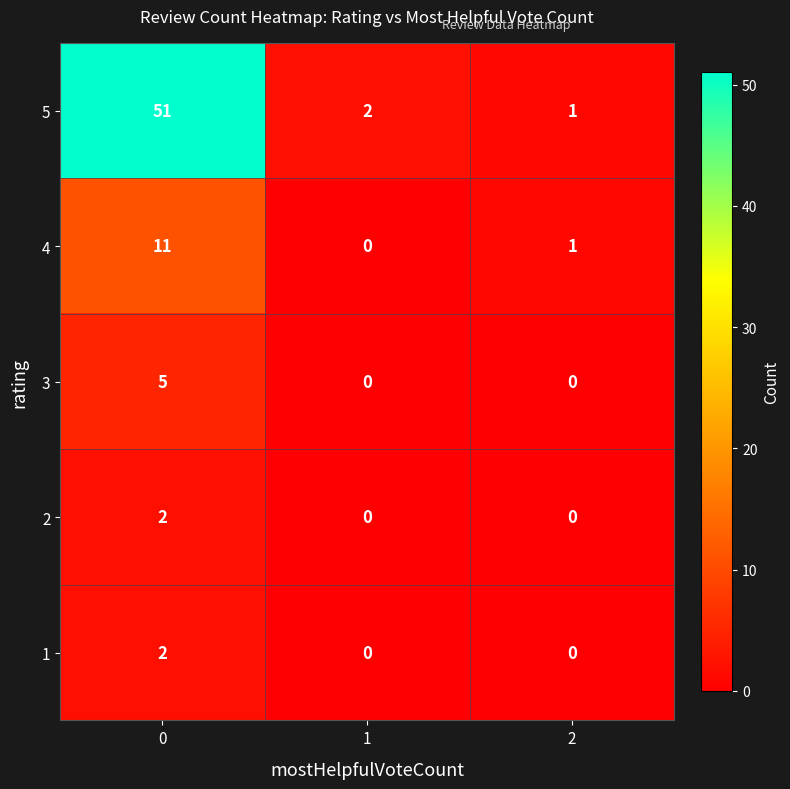

Is it true that 3 equals 0 at 2?

True